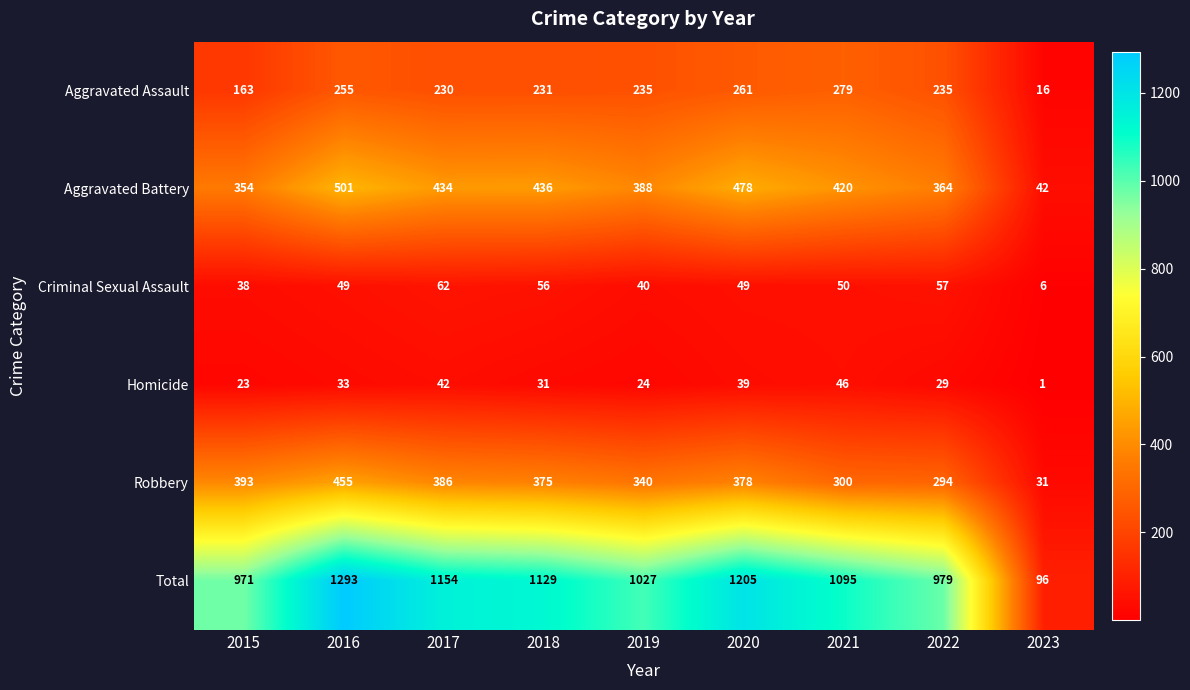

Rank the categories by Aggravated Battery value from lowest to highest.

2023, 2015, 2022, 2019, 2021, 2017, 2018, 2020, 2016